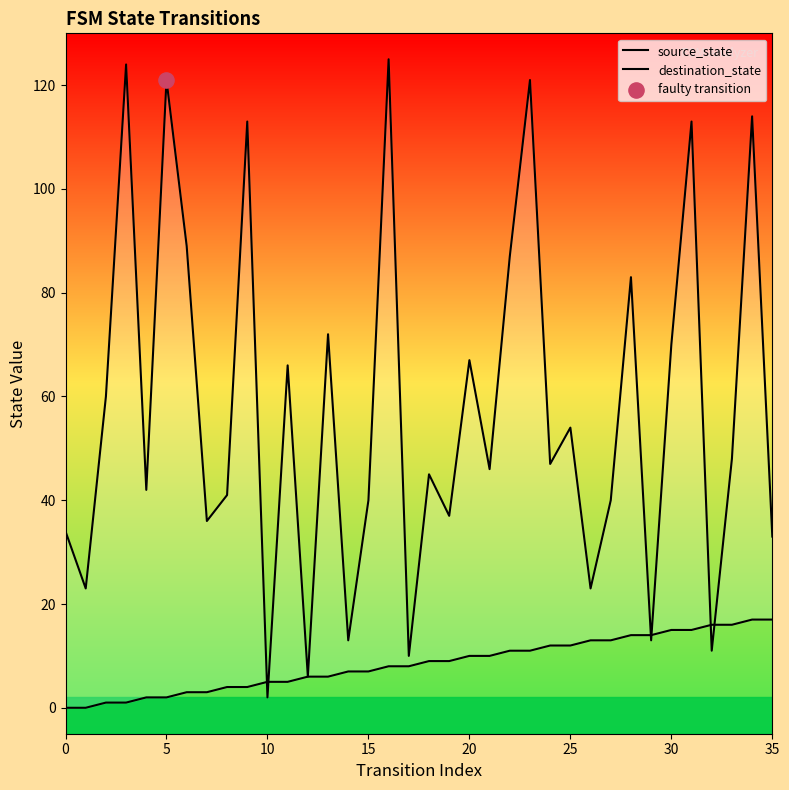

What are all the series names shown in the legend?

source_state, destination_state